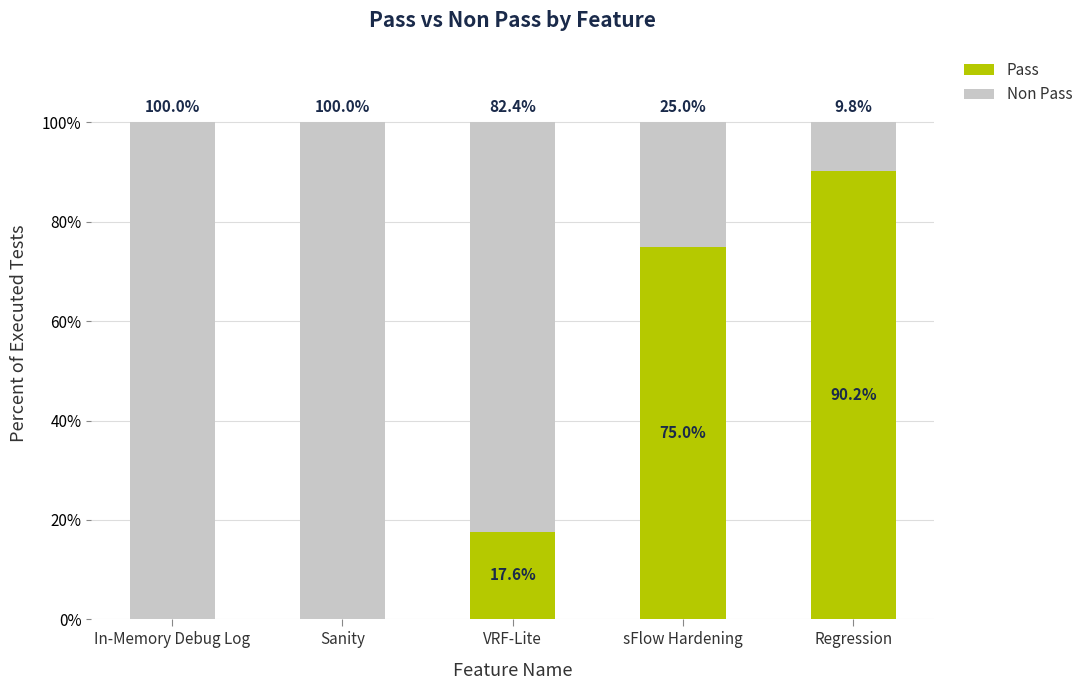

Count the Pass values in the range 0 to 75.

4